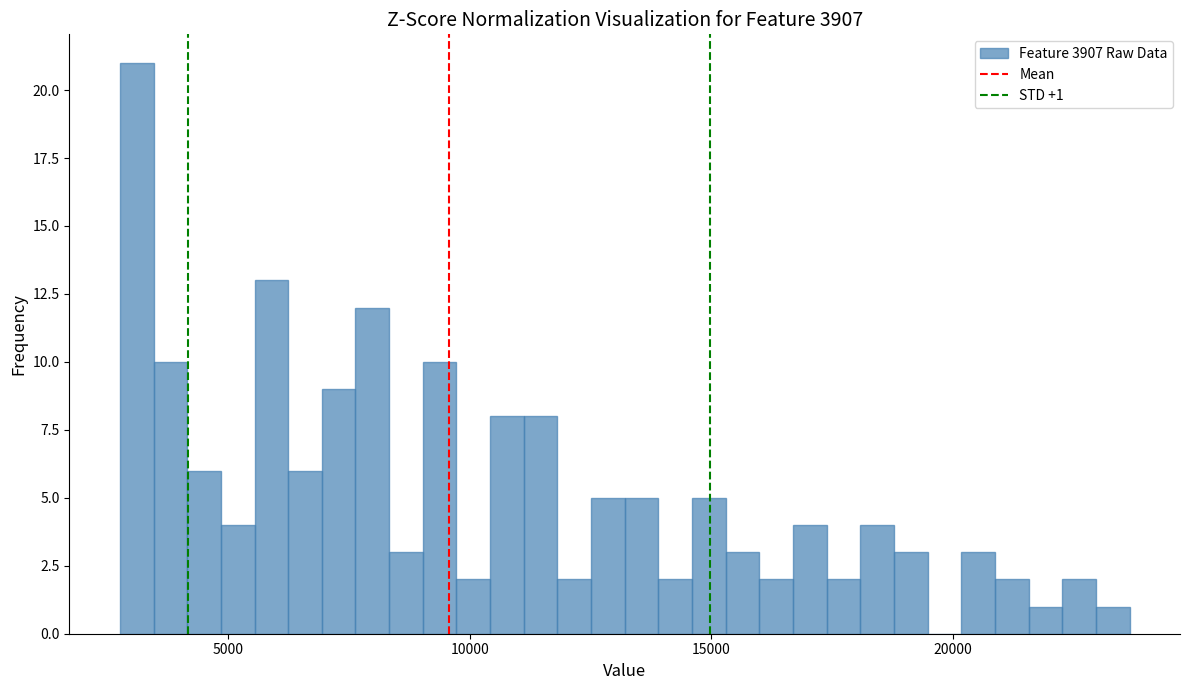

Read against the x-axis, roughly where is the centre of the tallest bar?

3000